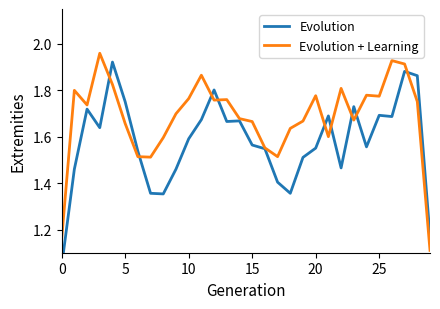

Is it true that Evolution equals 0.5 at 11?

False